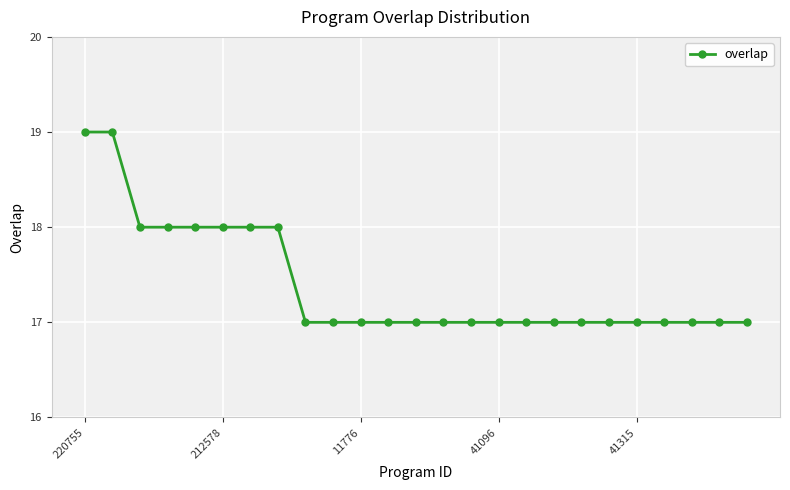

What is the maximum value shown in the chart?

19